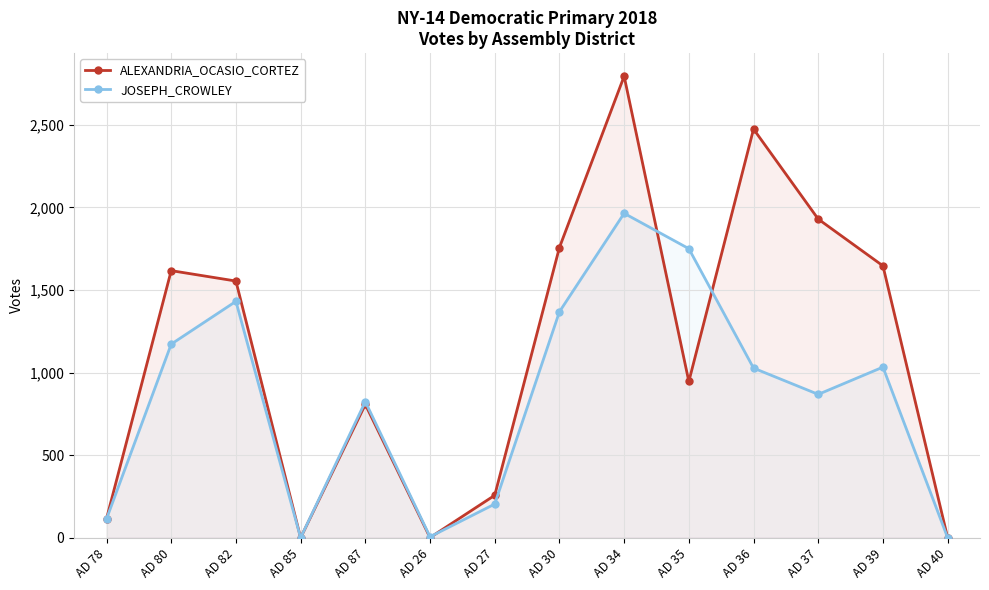

How many interior local peaks does the JOSEPH_CROWLEY series have?

4